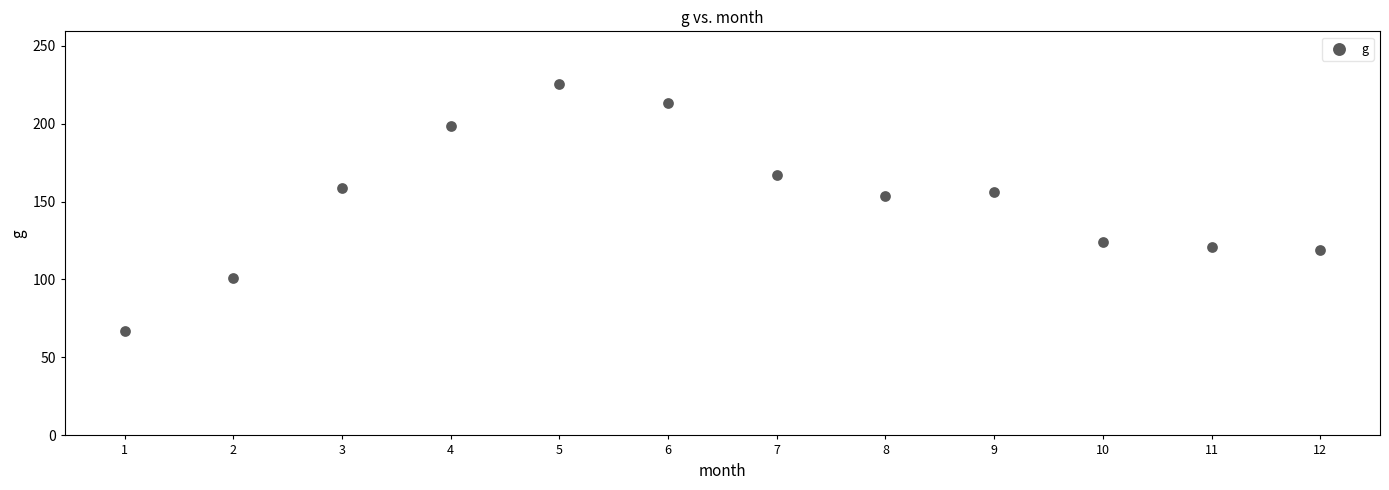

What is the range of X values (max minus min)?

11.0